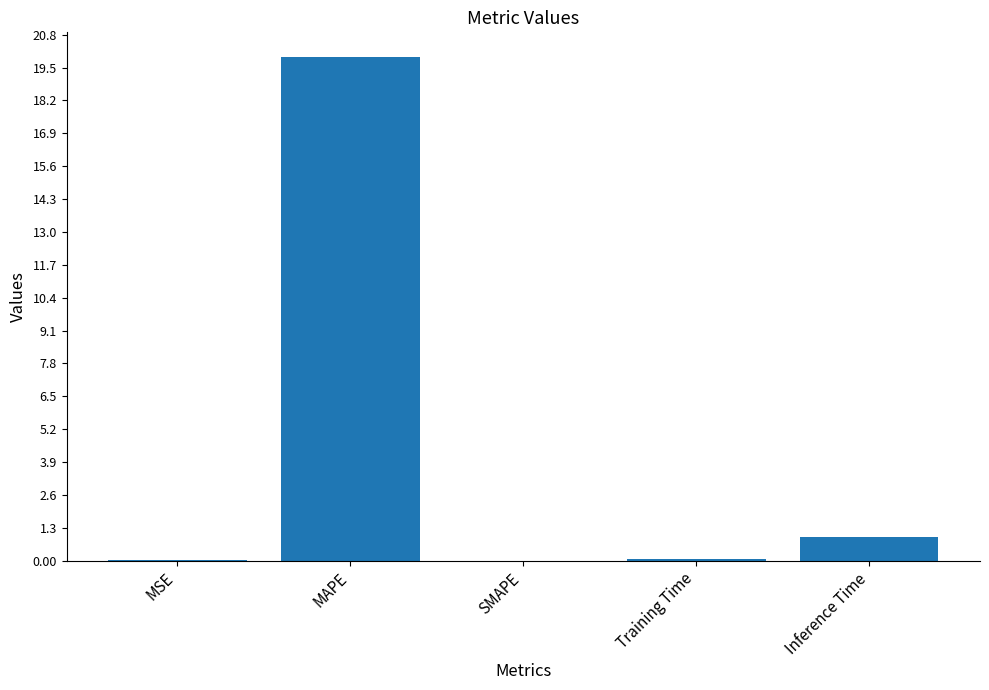

At which category does the chart reach its peak across all series?

MAPE